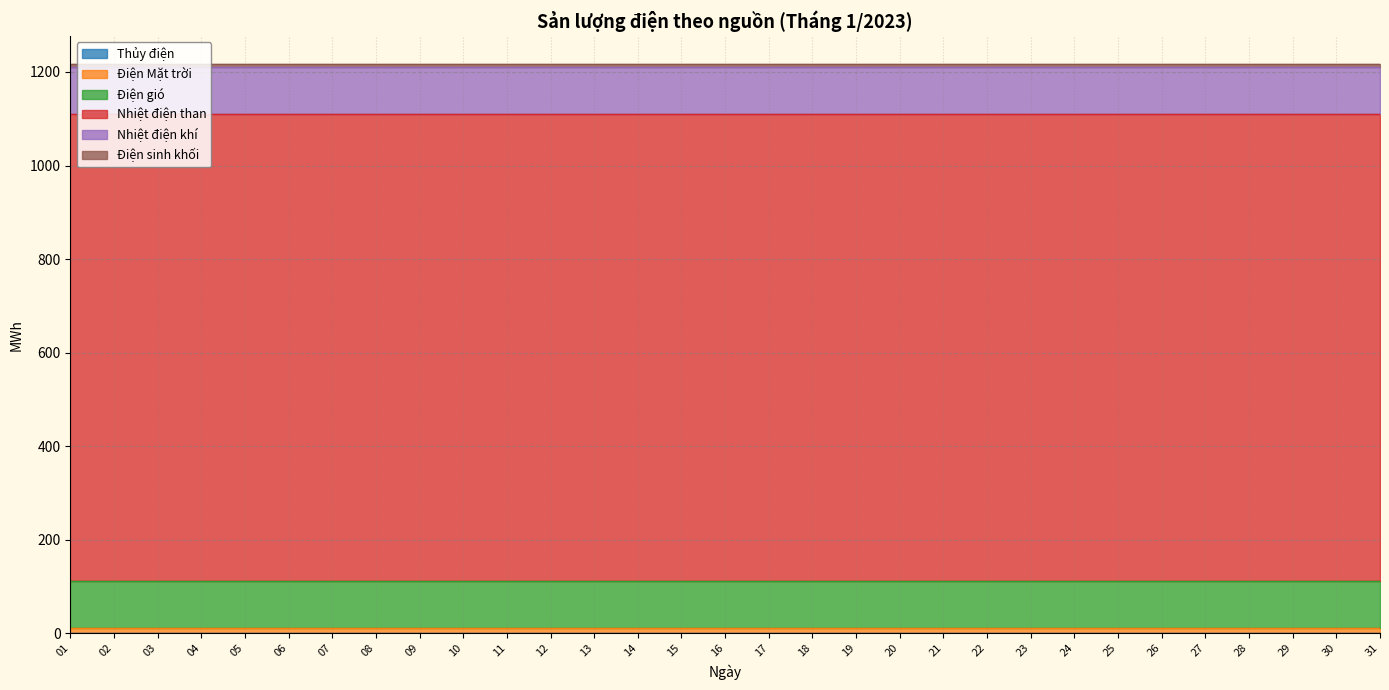

Which label corresponds to the largest value in the chart?

01